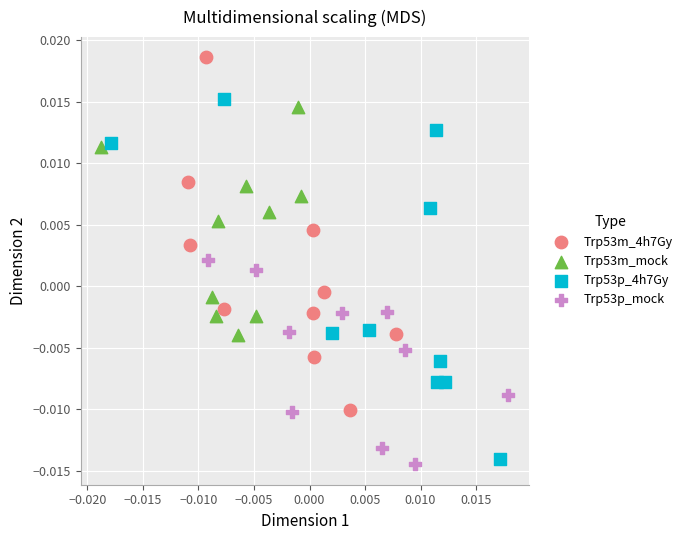

Which series reaches the maximum Y coordinate?

Trp53m_4h7Gy